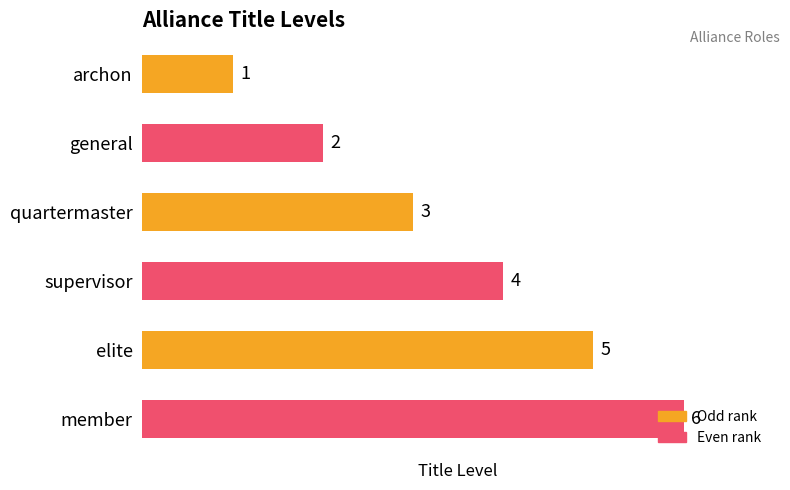

Which label corresponds to the largest value in the chart?

member